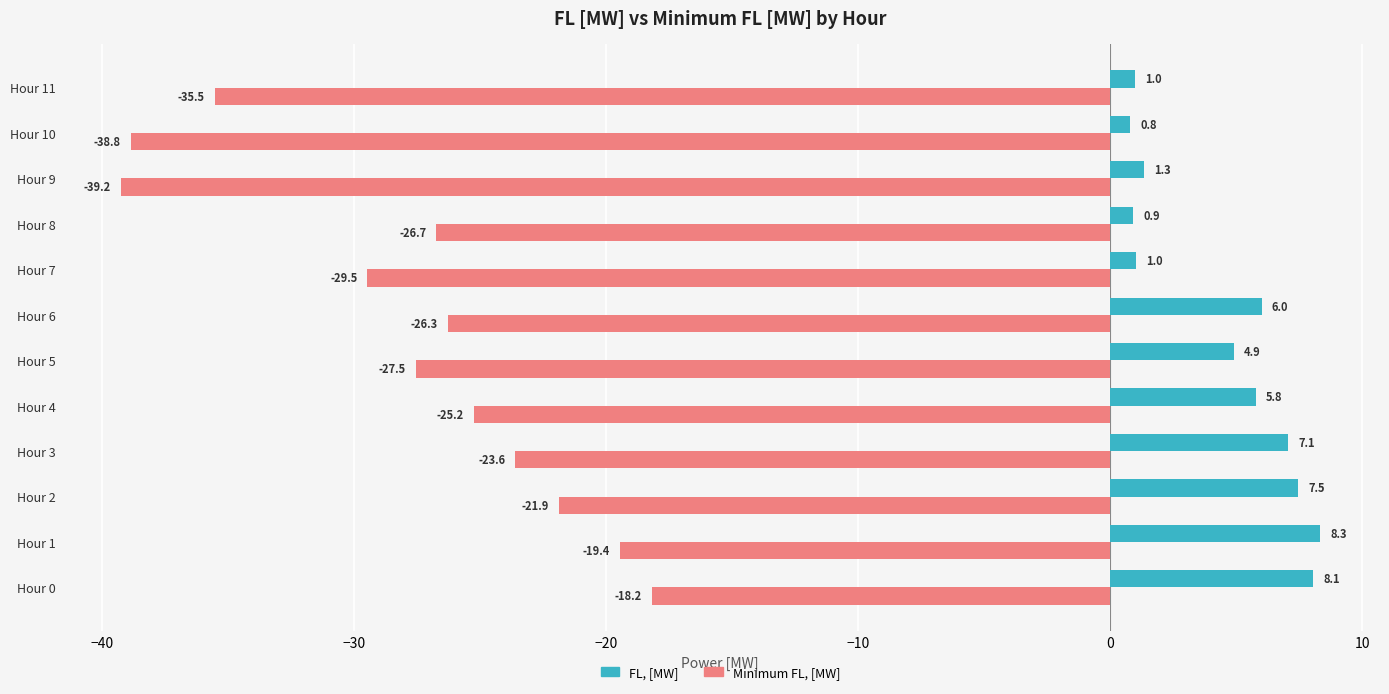

Rank the series by their maximum value, from lowest to highest.

Minimum FL, [MW], FL, [MW]